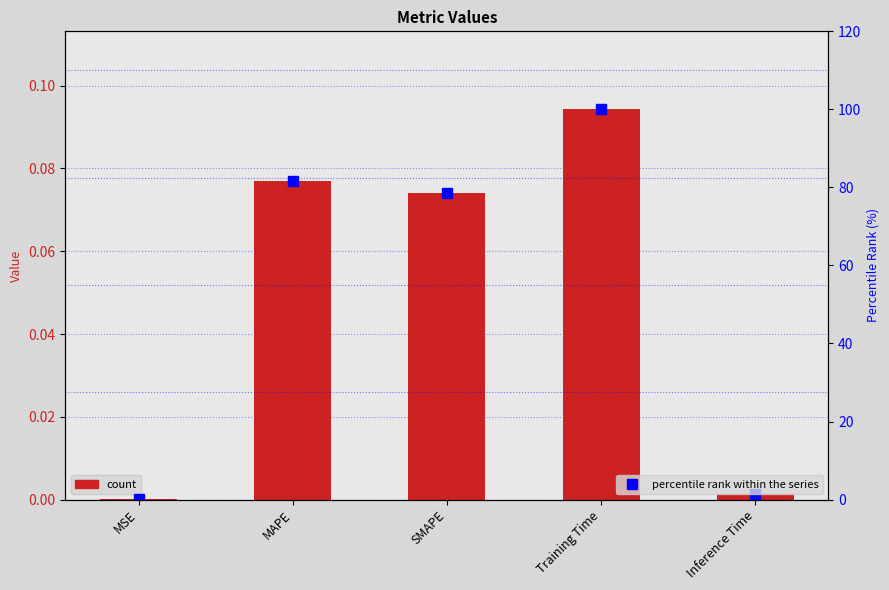

At which label does percentile rank within the series reach its peak?

Training Time